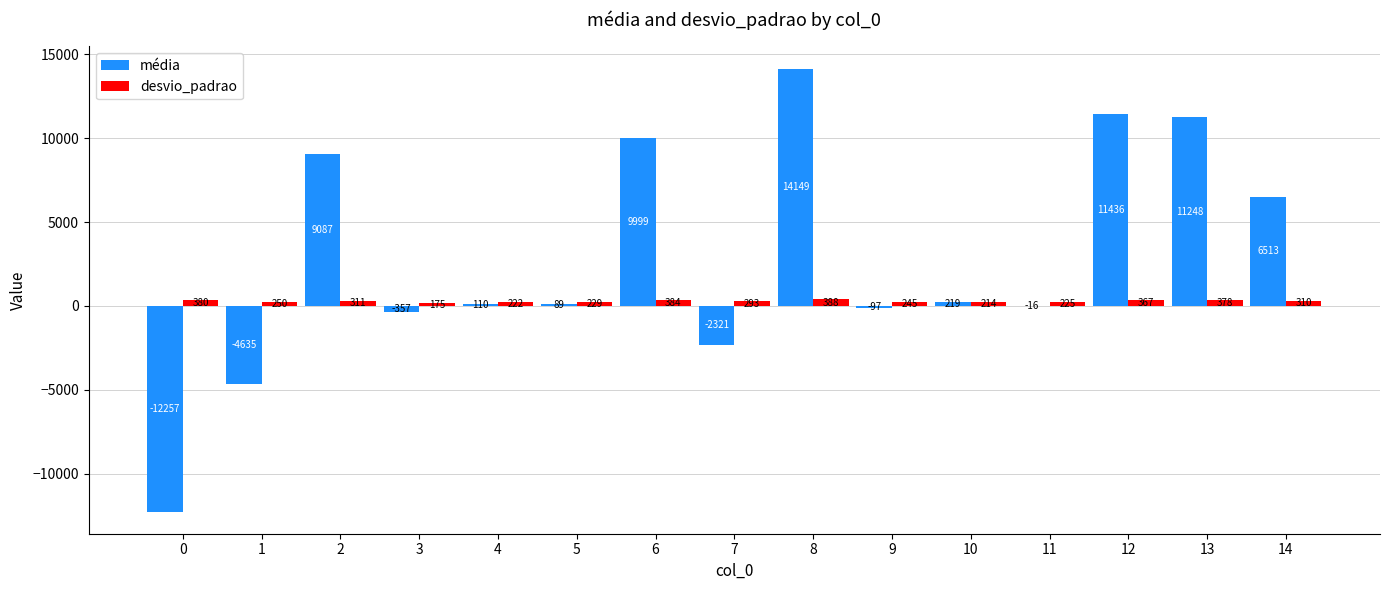

The desvio_padrao series shows 293.1 at 7. True or false?

True